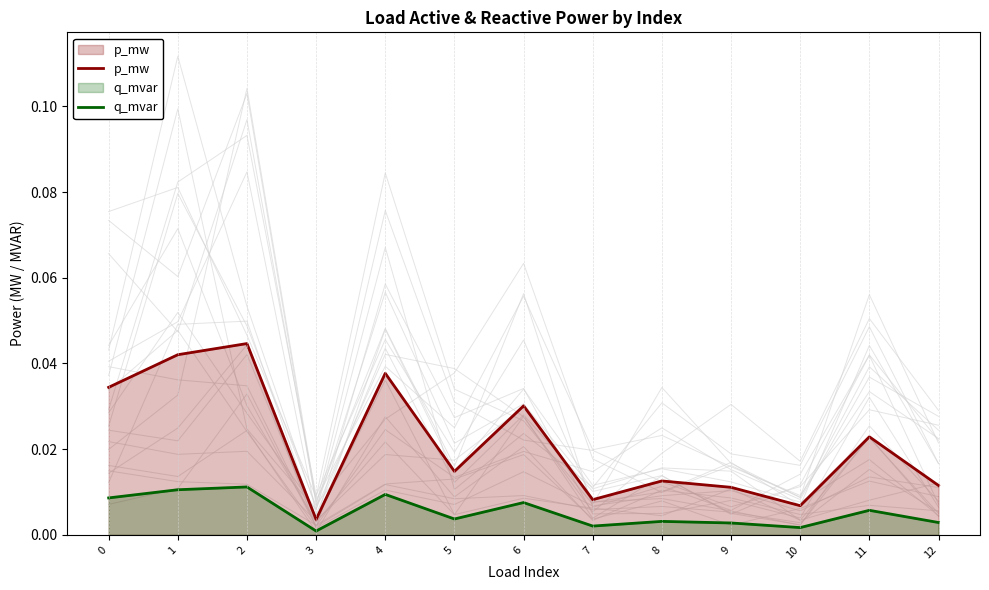

Which series has the widest spread of values?

p_mw